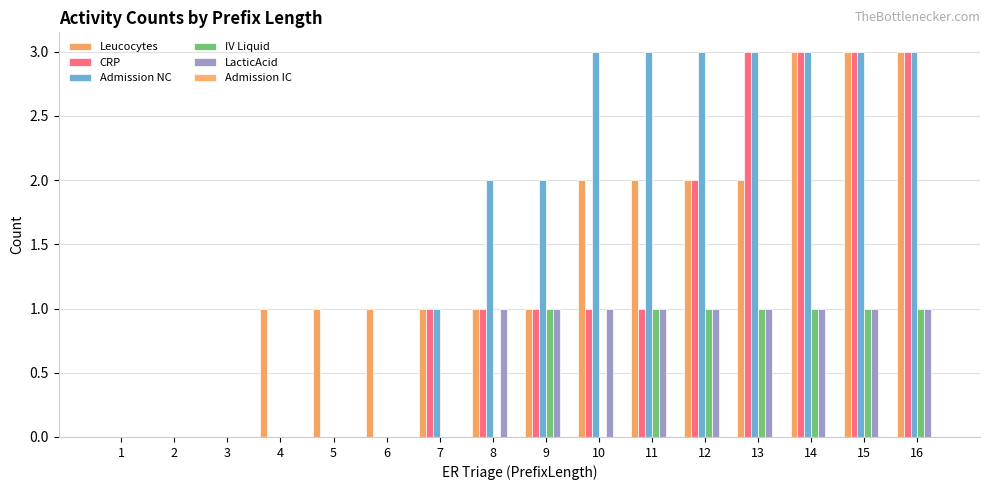

Are the bars grouped side by side (vs. stacked)?

Yes